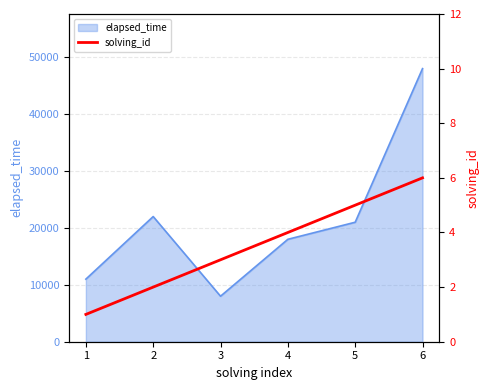

What is the maximum value for elapsed_time?

48000